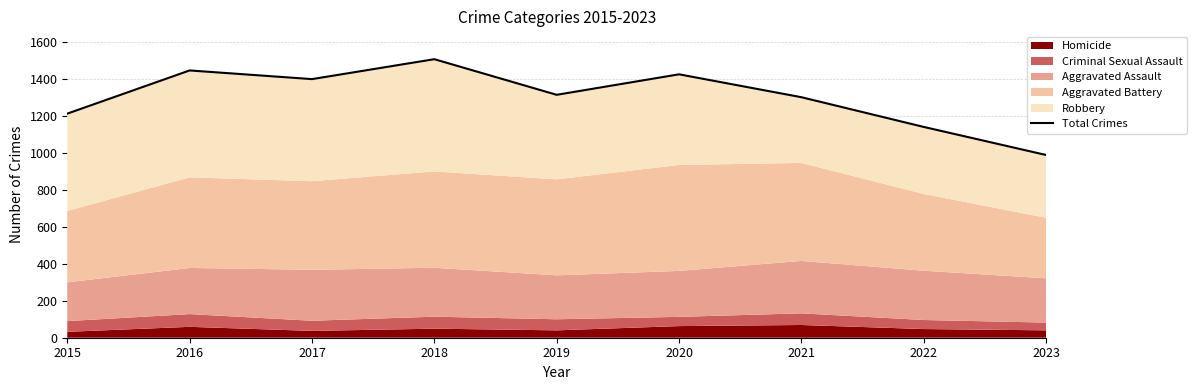

What is the greatest value displayed?

1509